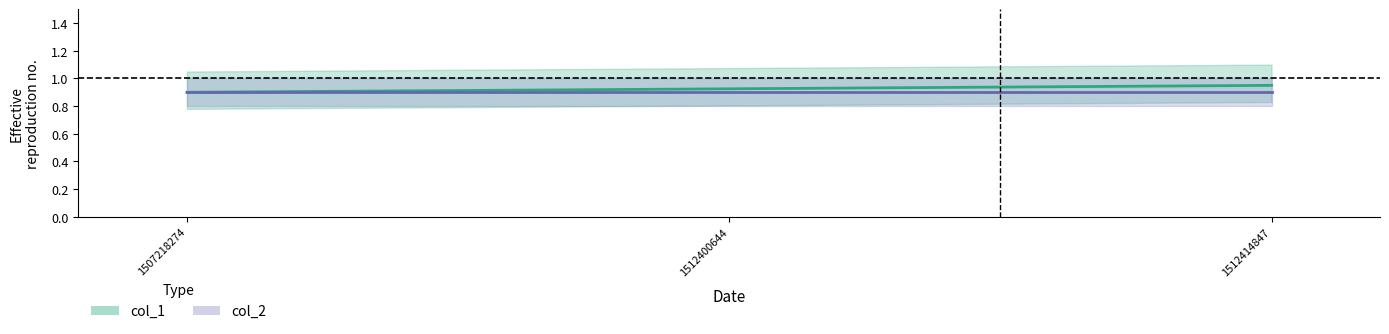

What is the sum of the values at 1512400644 and 1512414847?

1.9